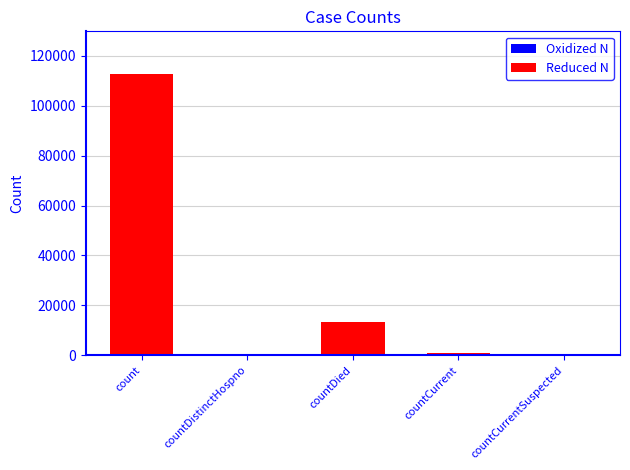

What is the approximate value at count?

112857